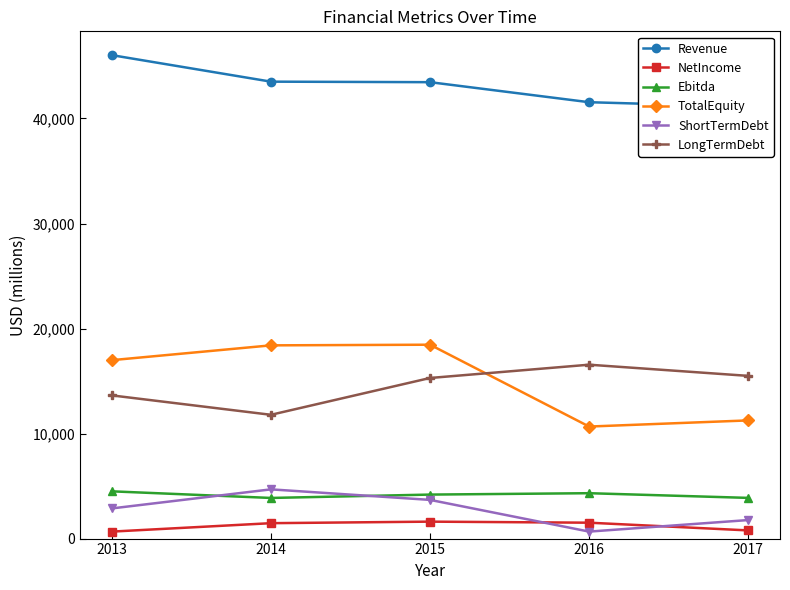

At which label does LongTermDebt reach its minimum?

2014